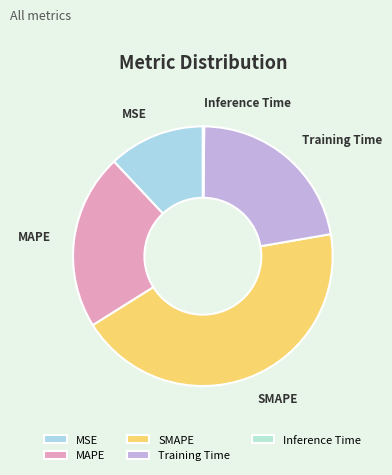

Is it true that SMAPE is 56% of the pie?

False